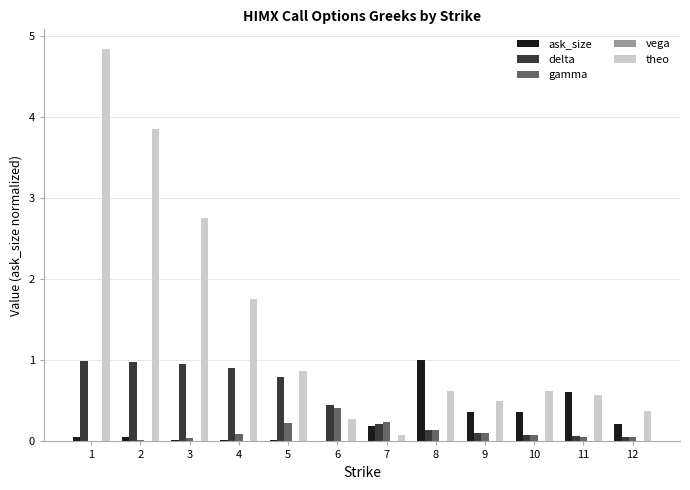

Which series has the largest total across all categories?

theo